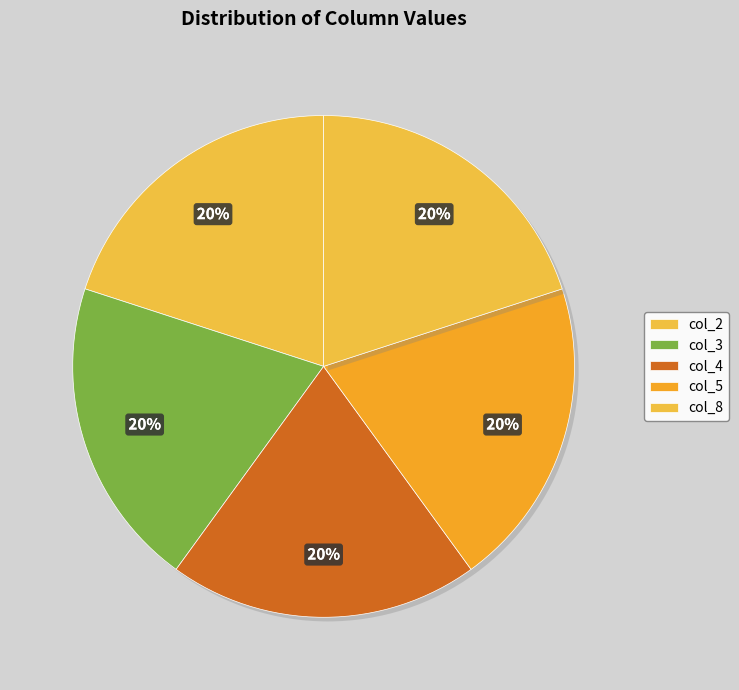

How many segments does this pie chart have?

5